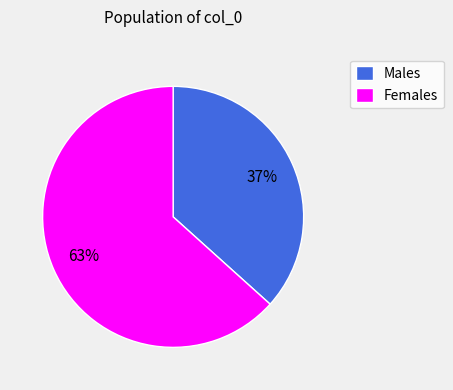

Which slice is the smallest?

Males